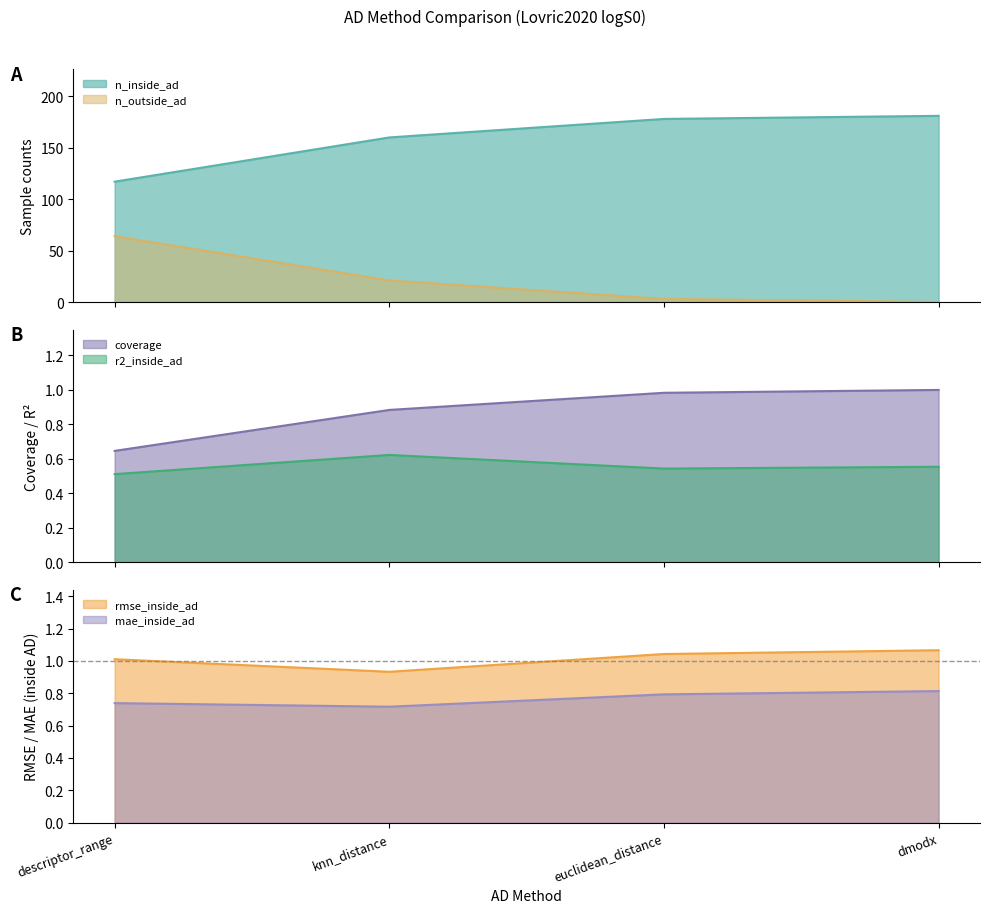

Which category has the highest value across all series?

dmodx